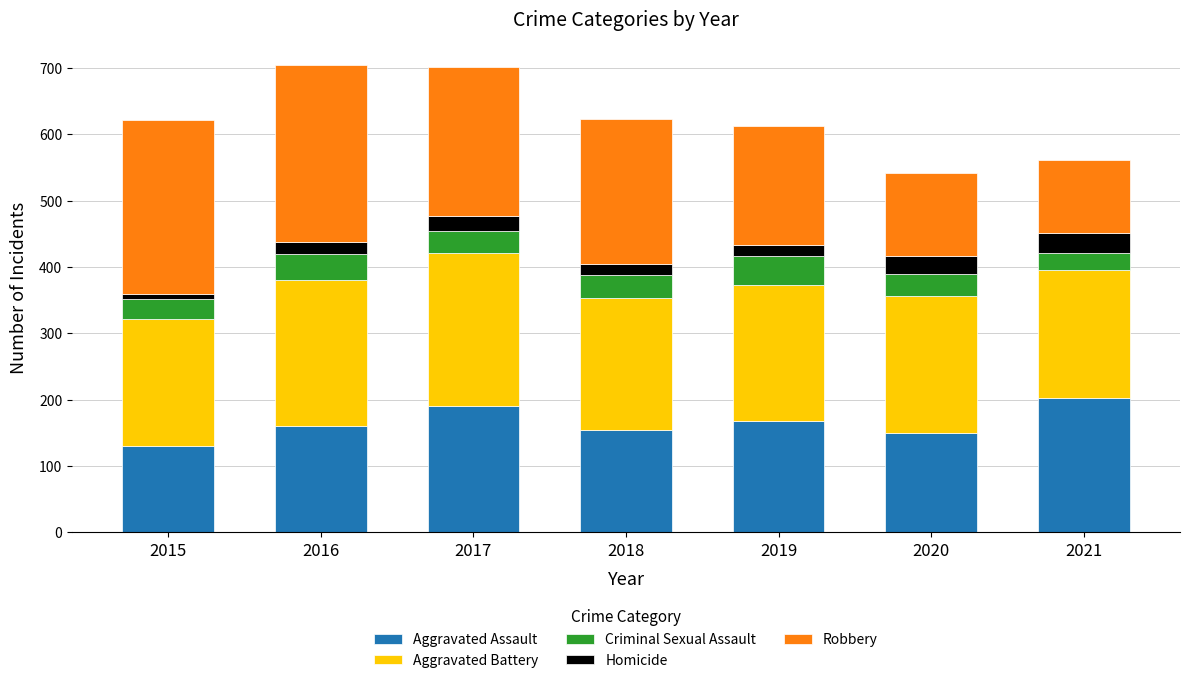

What is the maximum value for Aggravated Assault?

202